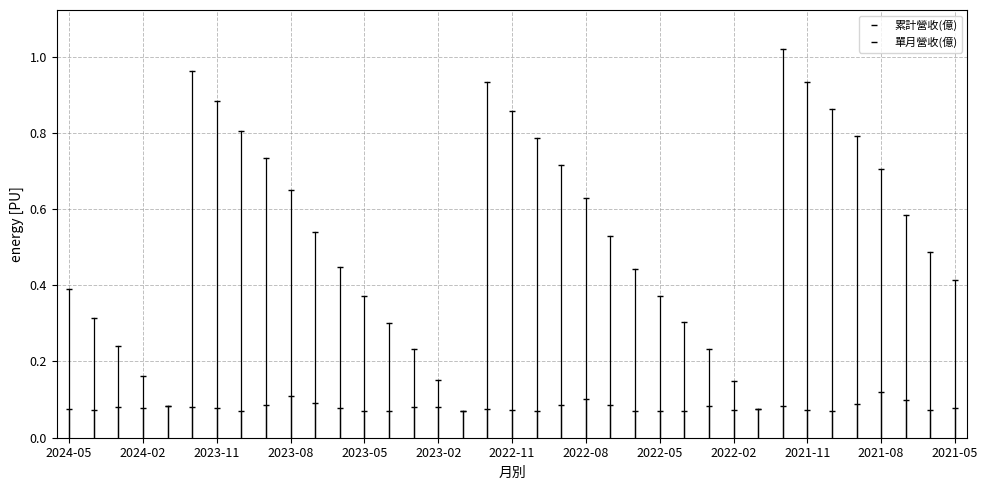

How many lines are shown in the chart?

2